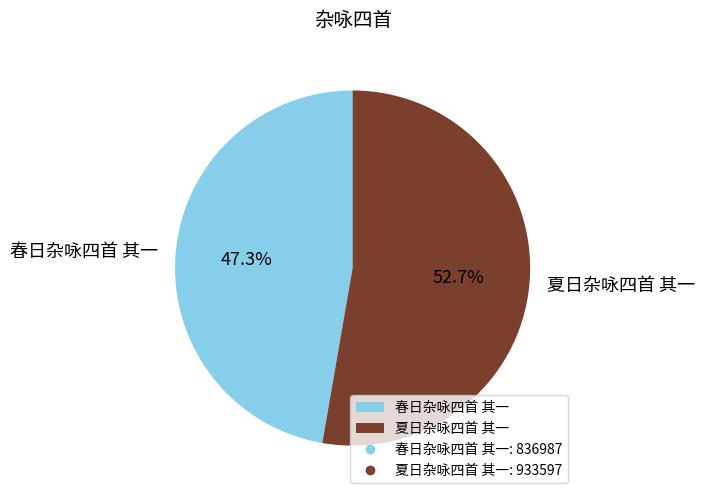

To the nearest percent, what portion does 夏日杂咏四首 其一 represent?

53%